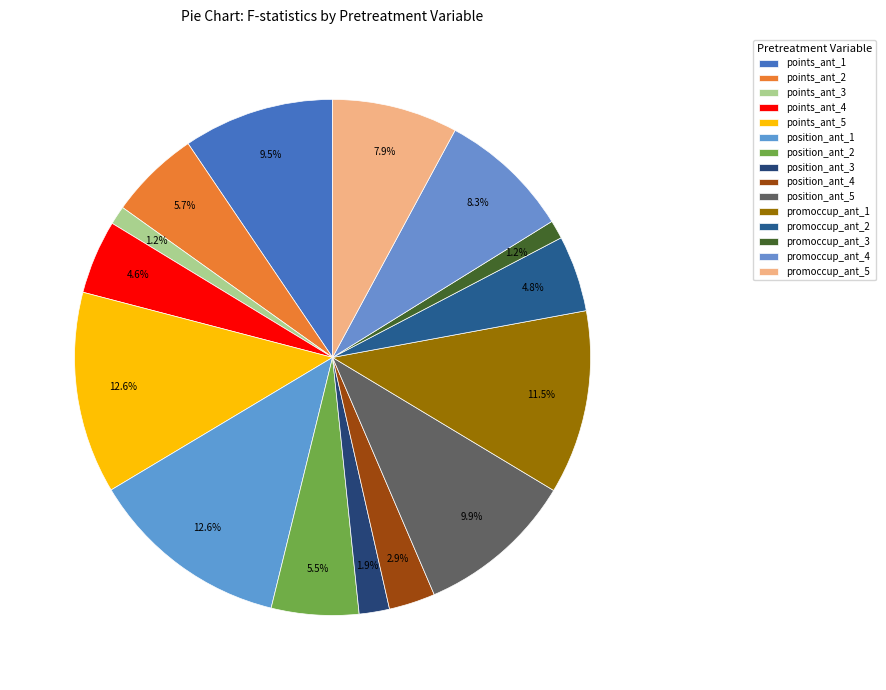

What percentage is the position_ant_3 slice, to the nearest percent?

2%